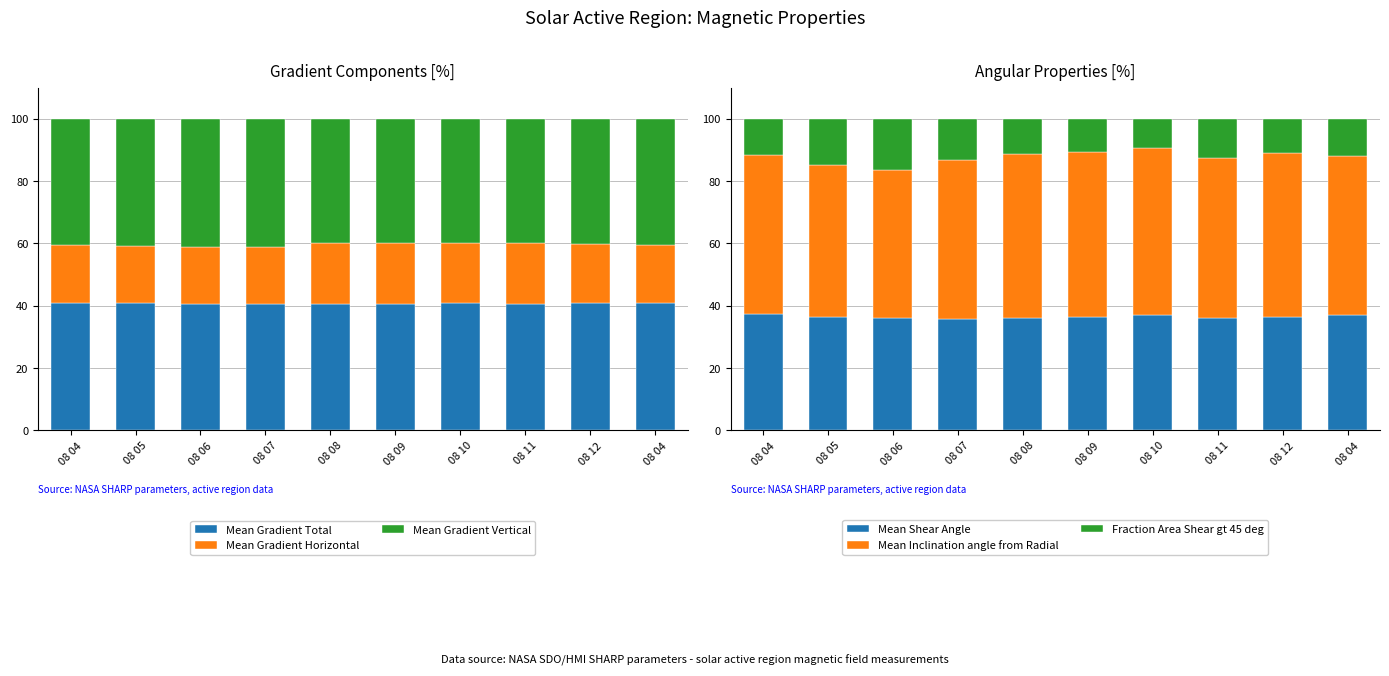

Is the value of Mean Gradient Vertical at 08 12 greater than the value of Fraction Area Shear gt 45 deg at 08 06?

Yes